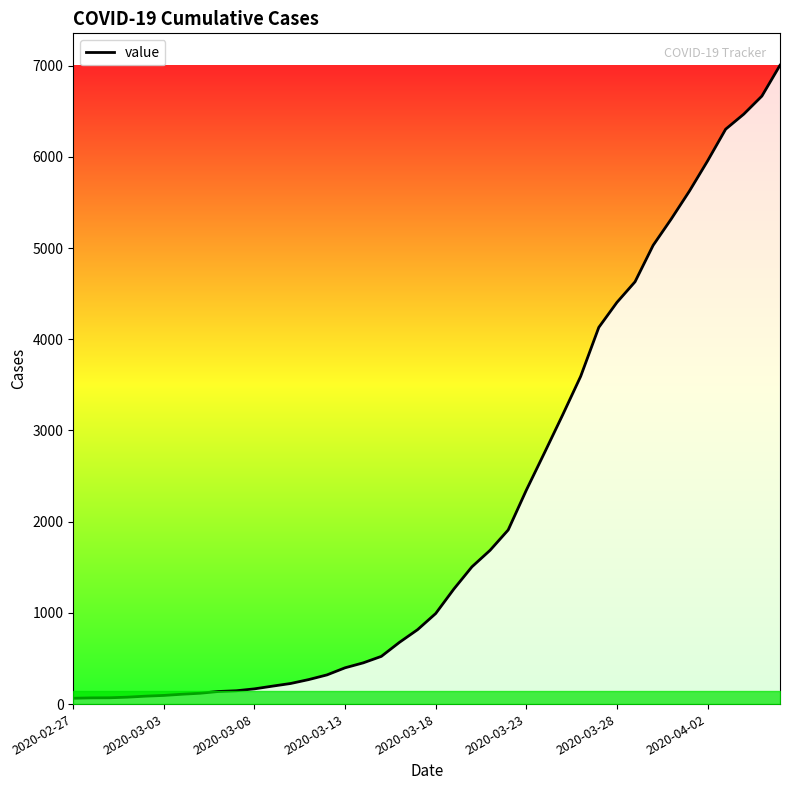

What is the greatest value displayed?

7004